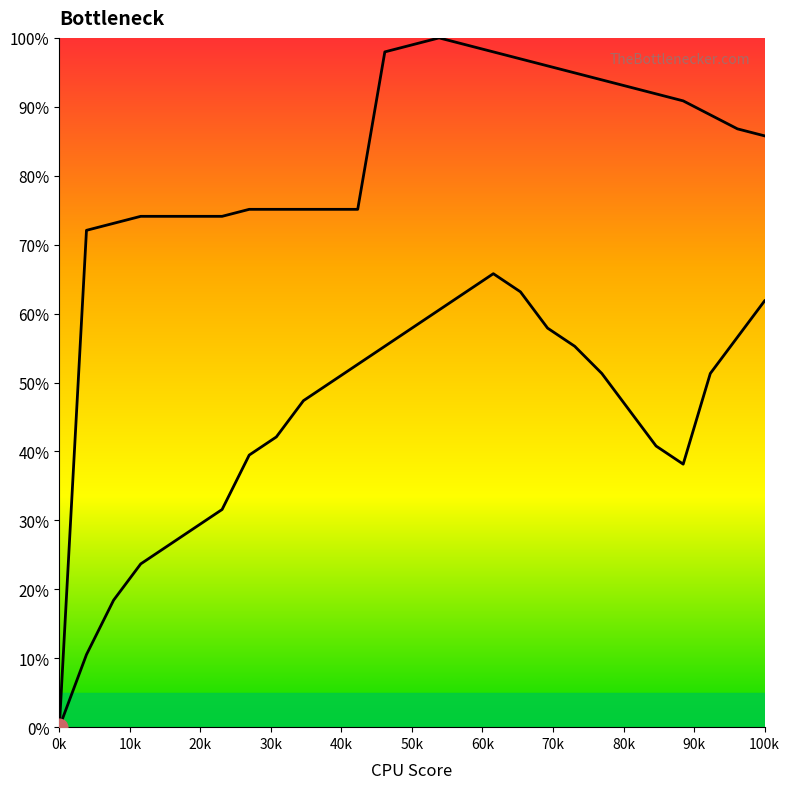

Is this an area chart (filled region under the line)?

No